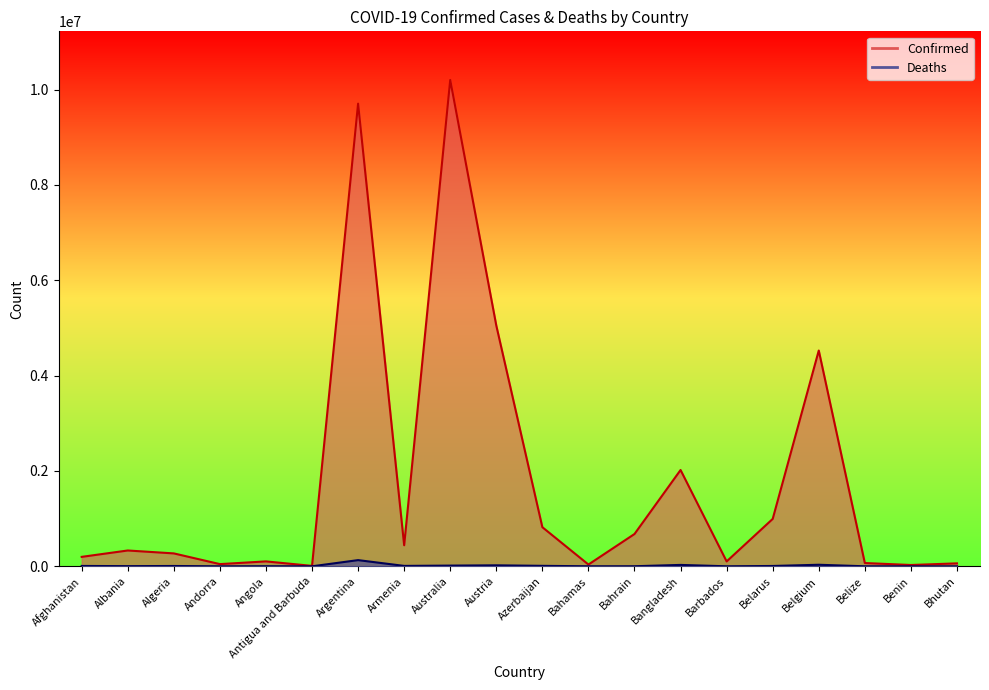

At which label does Deaths first exceed 6879?

Afghanistan